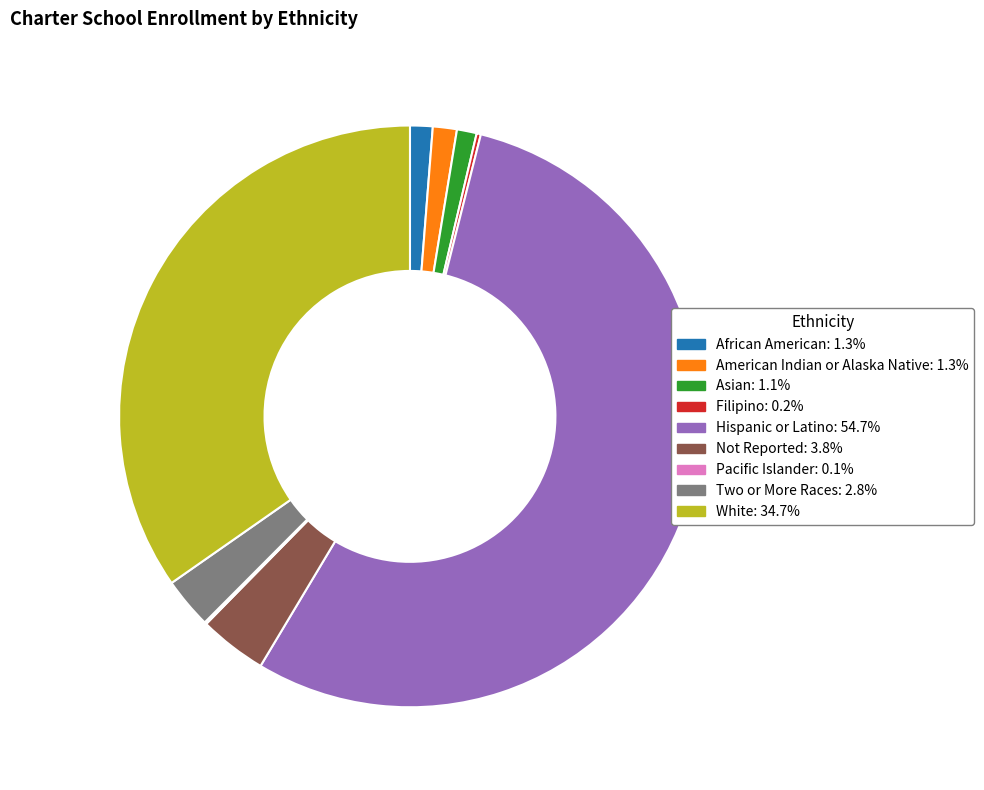

Does American Indian or Alaska Native account for over 50% of the chart?

No